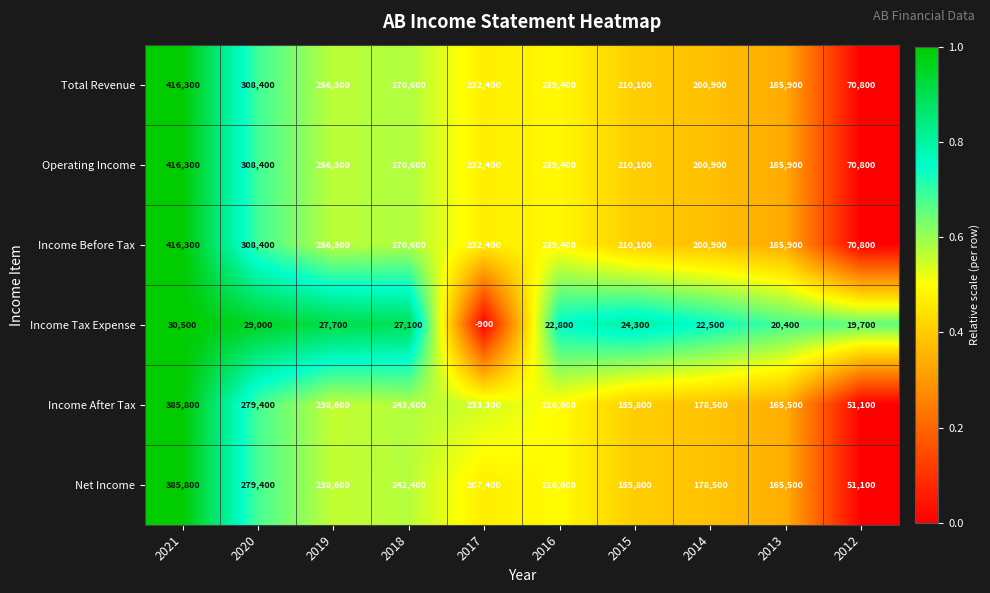

At which label does Income After Tax first exceed 233300?

2021